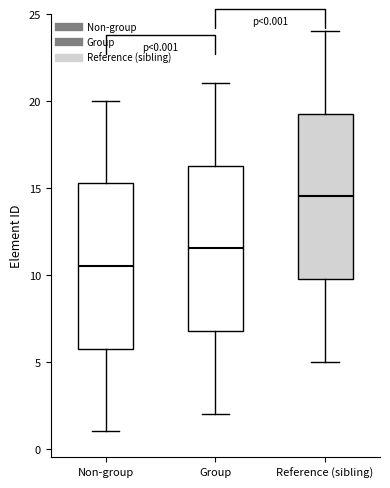

Which box's median line is the lowest?

Non-group